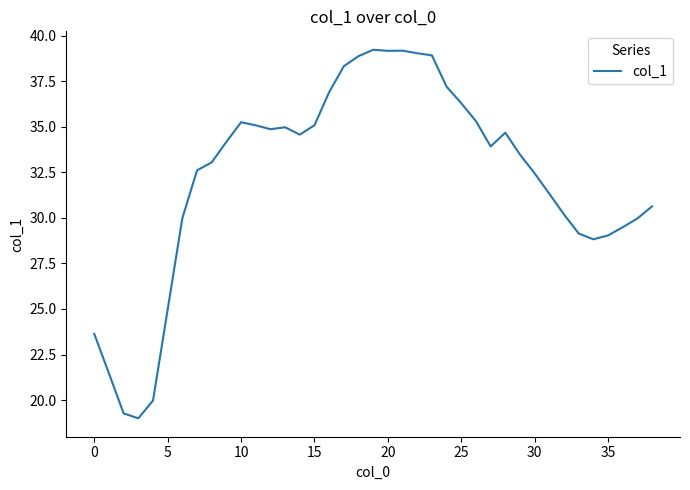

Reading right to left, transcribe all the data shown in this chart.

30.6	30.0	29.5	29.0	28.8	29.1	30.2	31.3	32.4	33.5	34.7	33.9	35.3	36.3	37.2	38.9	39.0	39.2	39.2	39.2	38.9	38.3	36.9	35.1	34.6	35.0	34.9	35.1	35.3	34.2	33.1	32.6	30.0	25.0	20.0	19.0	19.3	21.5	23.6